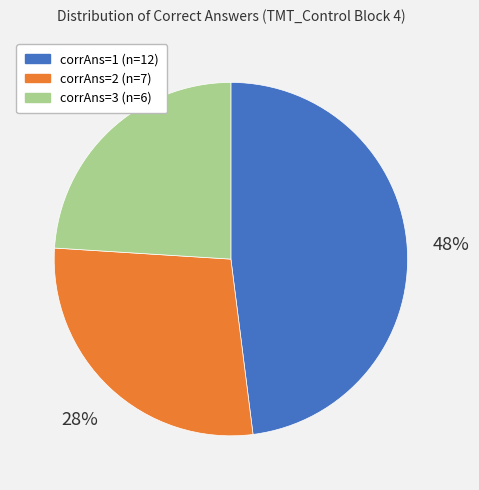

Is there any slice that represents more than half of the pie?

No